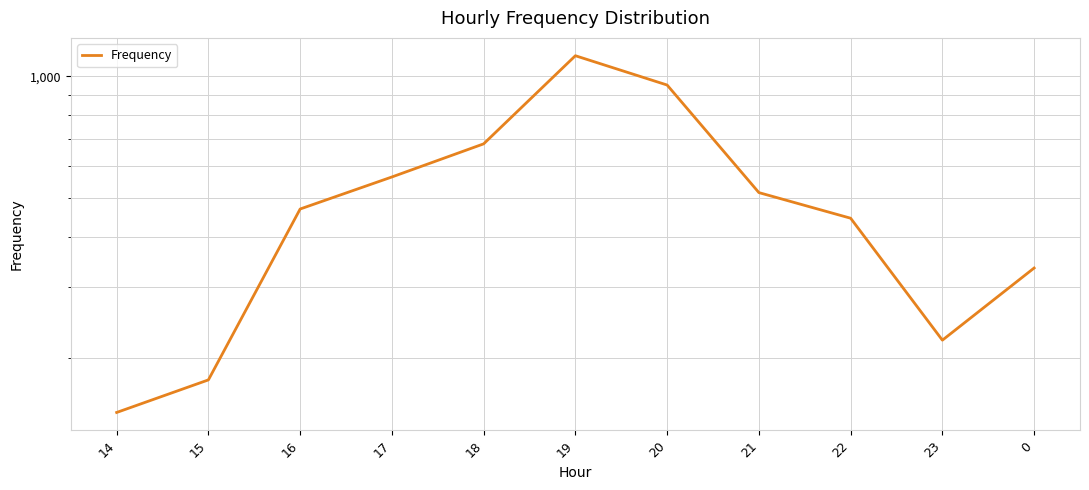

What is the average value?

512